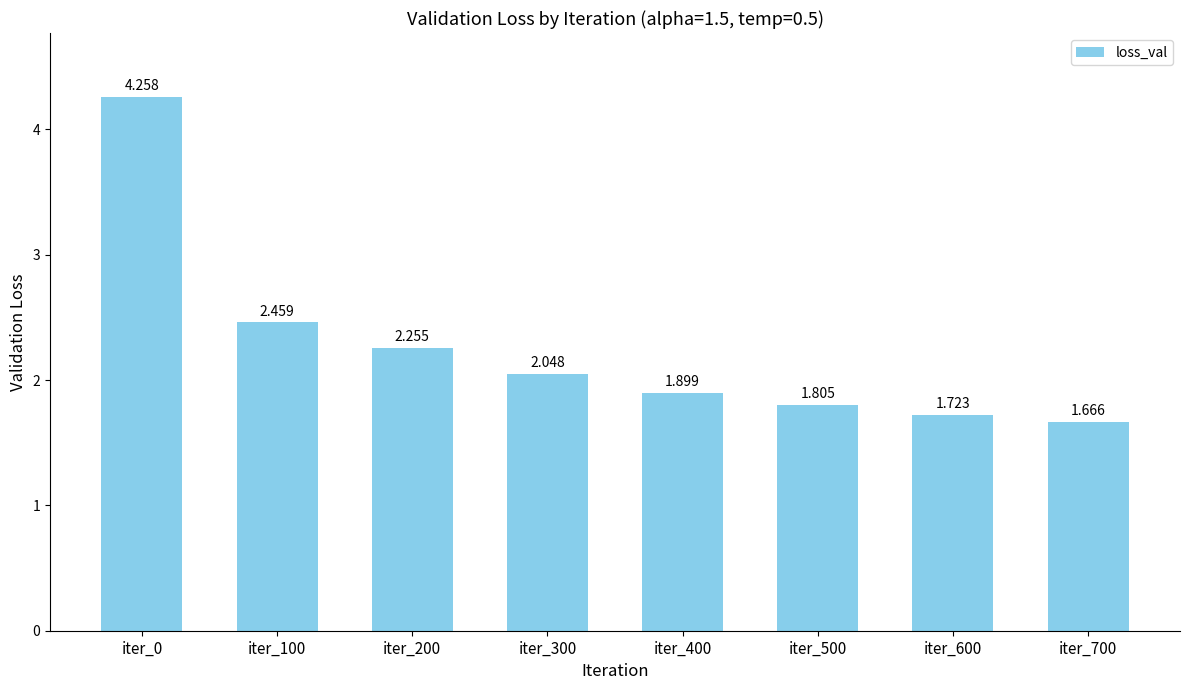

Which category has the highest value across all series?

iter_0